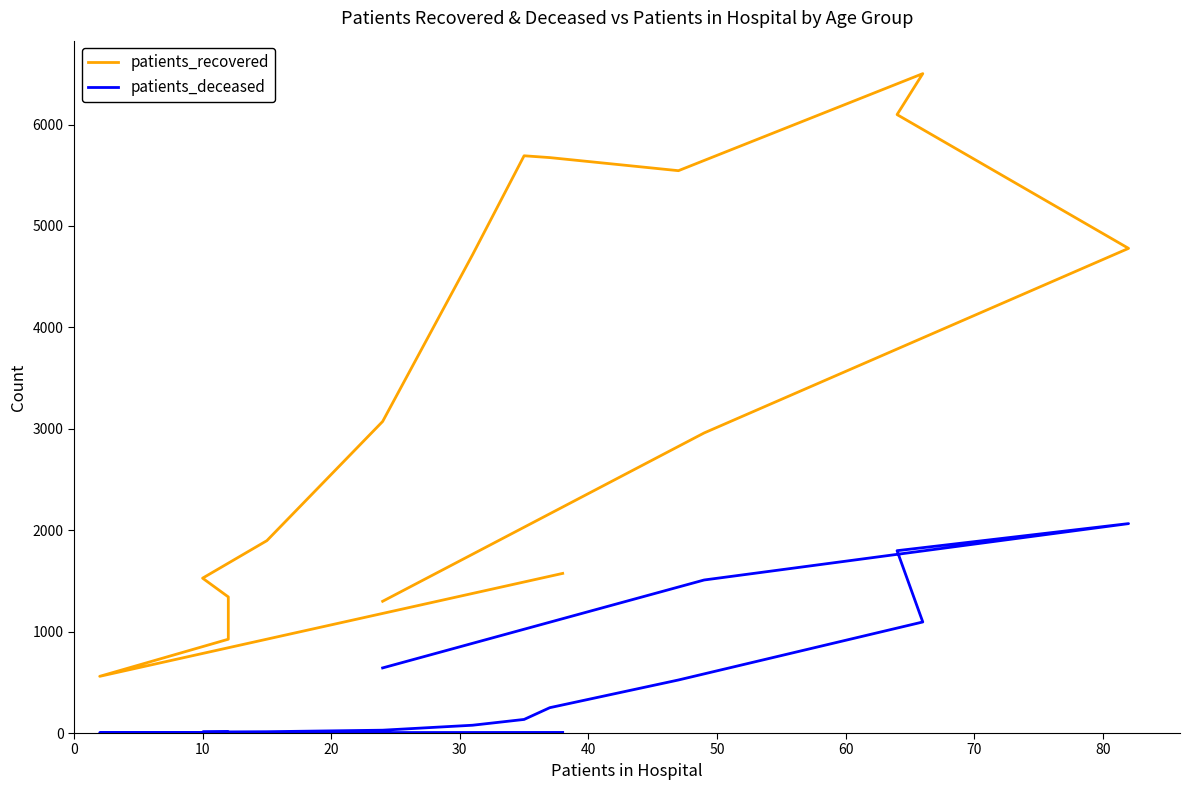

What is the difference between the second highest and minimum values in the patients_recovered series?

5539